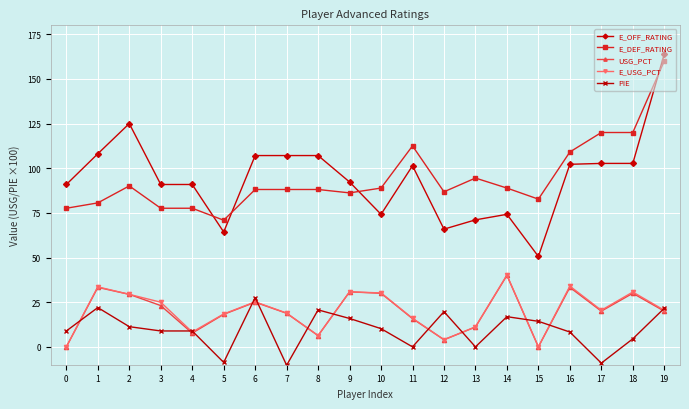

What is the difference between the second highest and second lowest values in the E_OFF_RATING series?

60.7